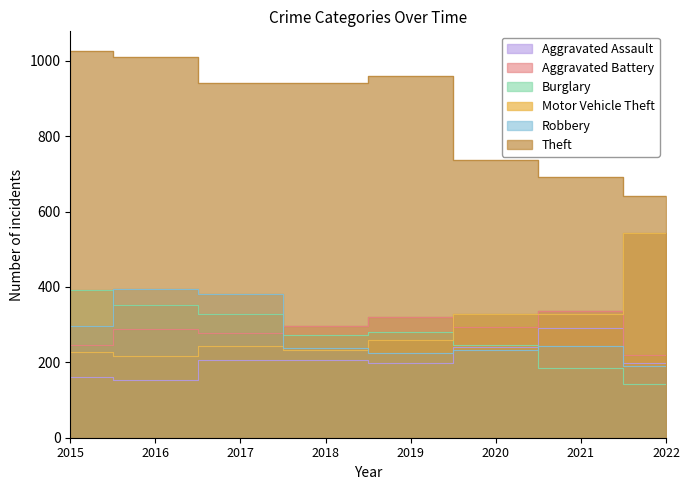

How many lines are shown in the chart?

6